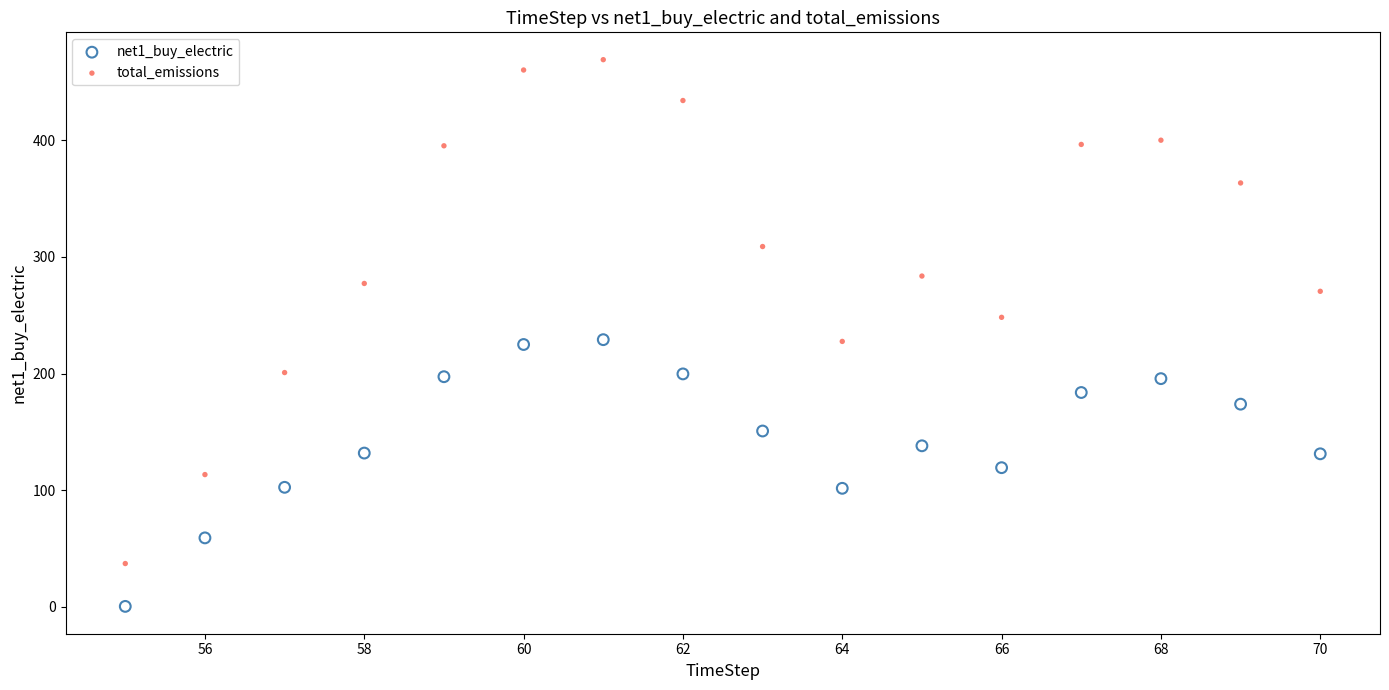

Across all data points, what is the range of X values (max minus min)?

15.0